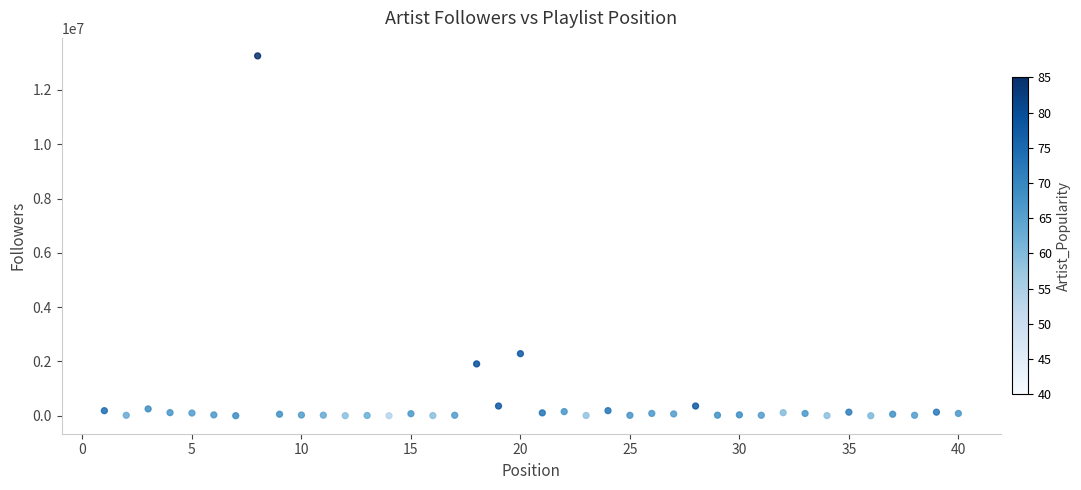

What Y value in the scatter plot is closest to 6628010?

2286569